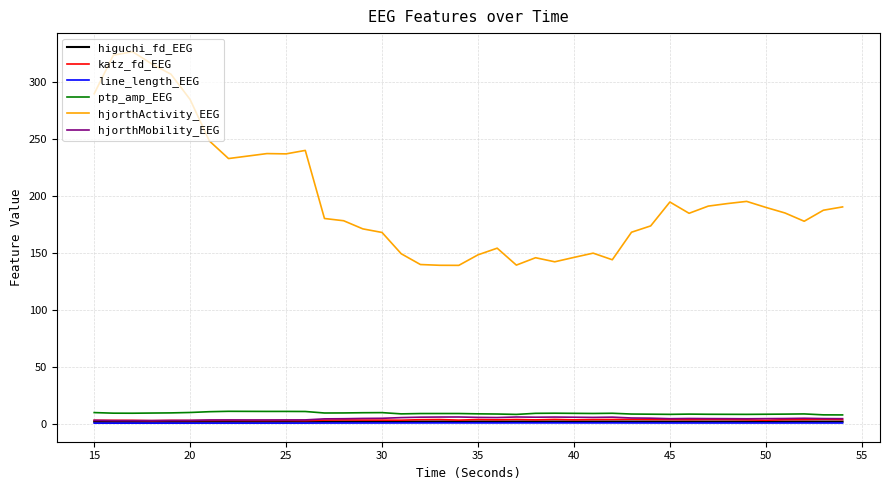

Which series has the largest total across all categories?

hjorthActivity_EEG